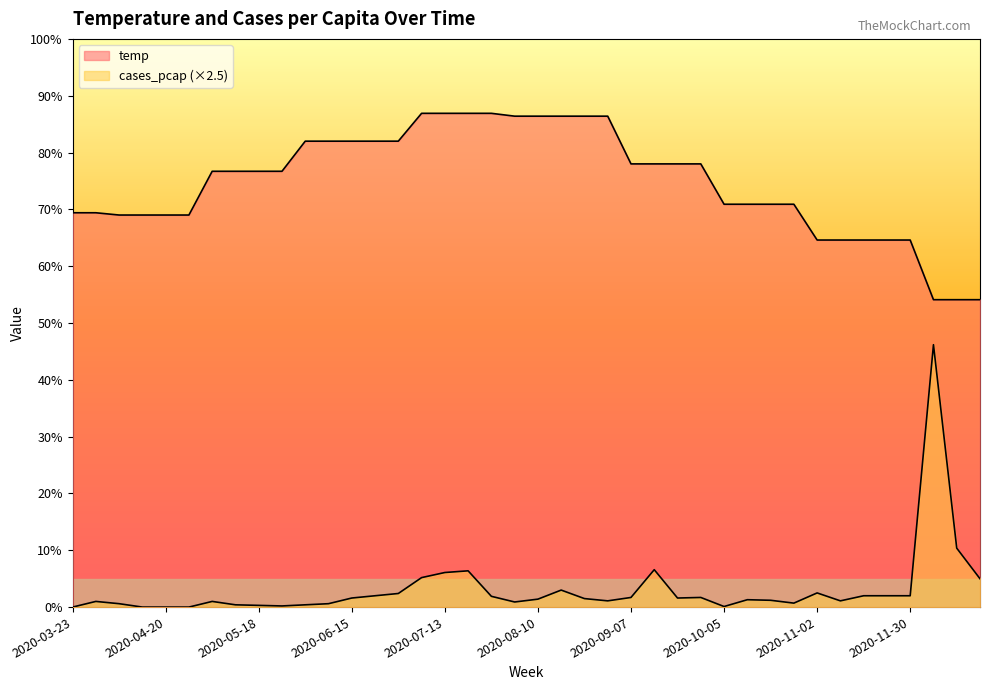

The value of temp at 2020-08-17 is 117.8. True or false?

False